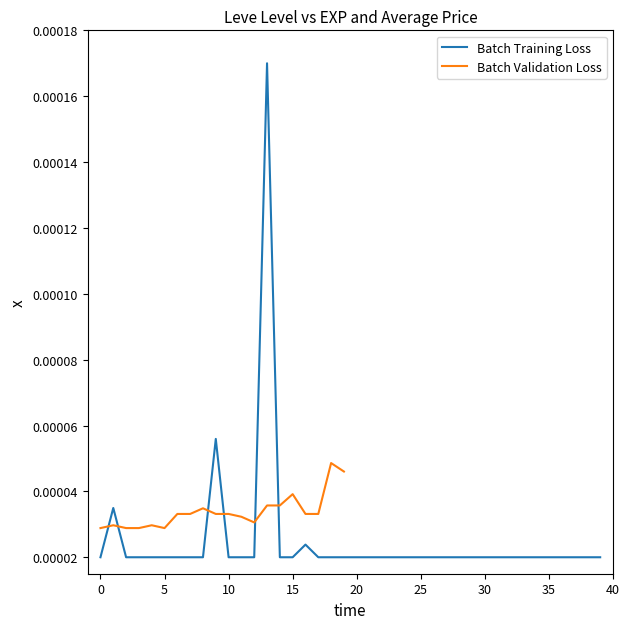

The value at 5 is 0.0. True or false?

True